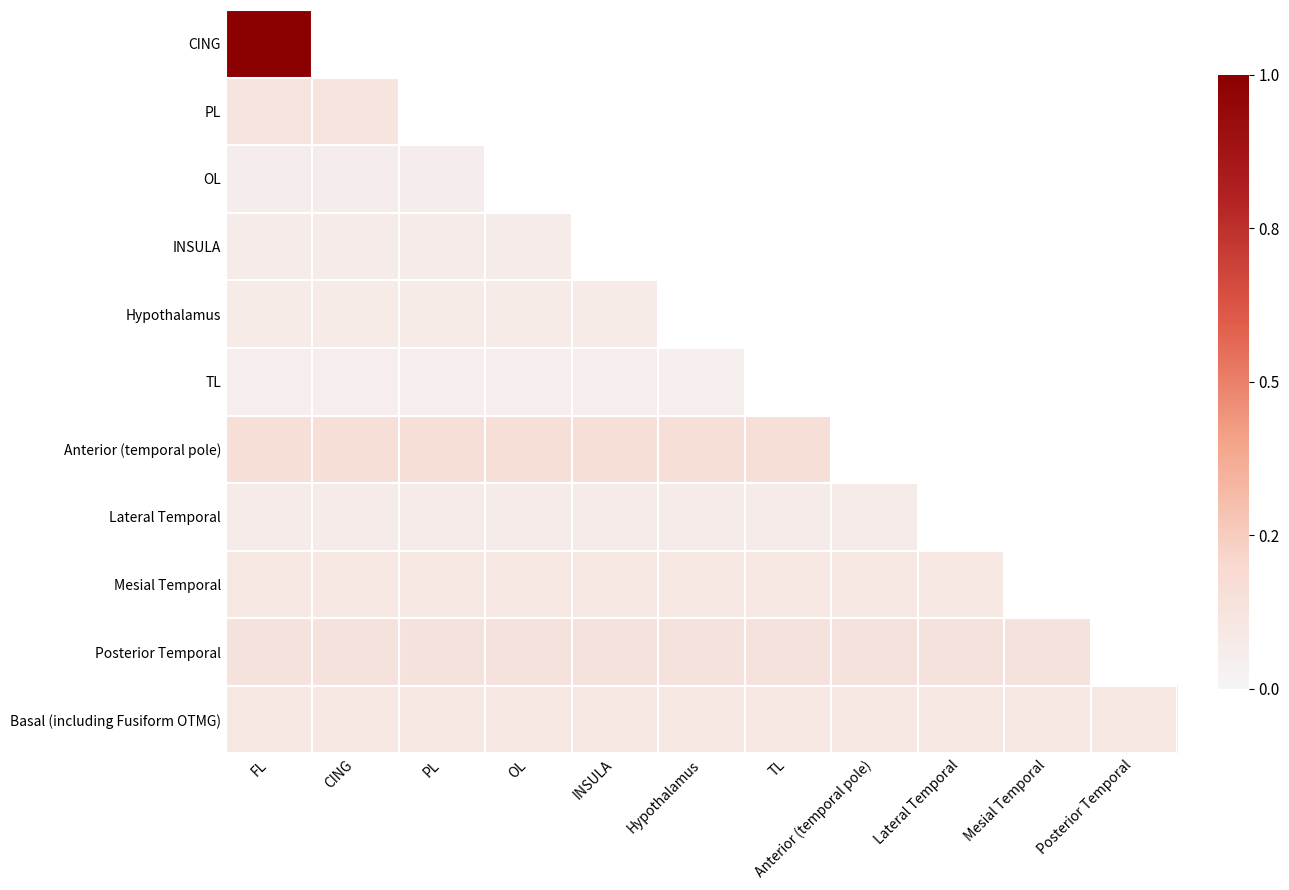

Is it true that Mesial Temporal equals 39.2 at PL?

False